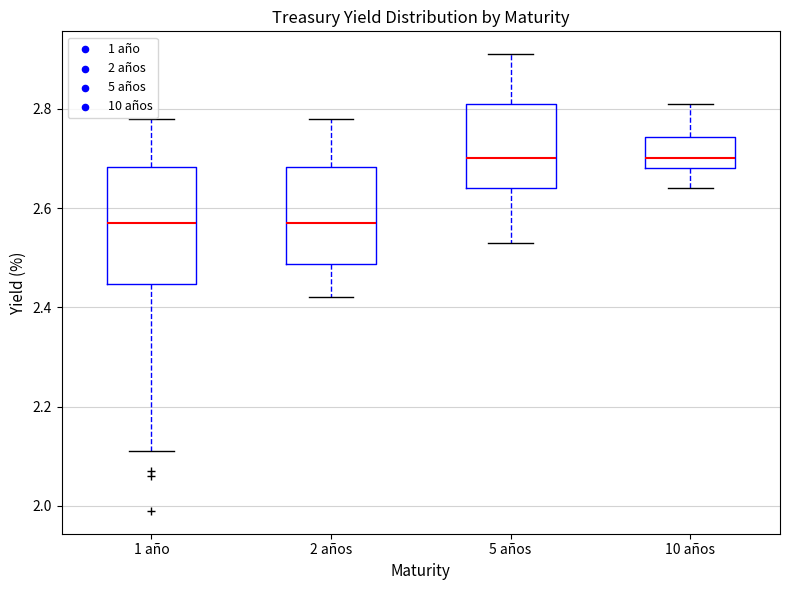

Reading left to right, read every box against the y-axis: the position of its median line, the range the box covers, and the ends of its whiskers. The values are not printed on the chart, so give them approximately, as read against the axis.

1 año: median 2.58, box 2.44 to 2.68, whiskers 2.12 to 2.78
2 años: median 2.58, box 2.48 to 2.68, whiskers 2.42 to 2.78
5 años: median 2.70, box 2.64 to 2.82, whiskers 2.54 to 2.92
10 años: median 2.70, box 2.68 to 2.74, whiskers 2.64 to 2.82